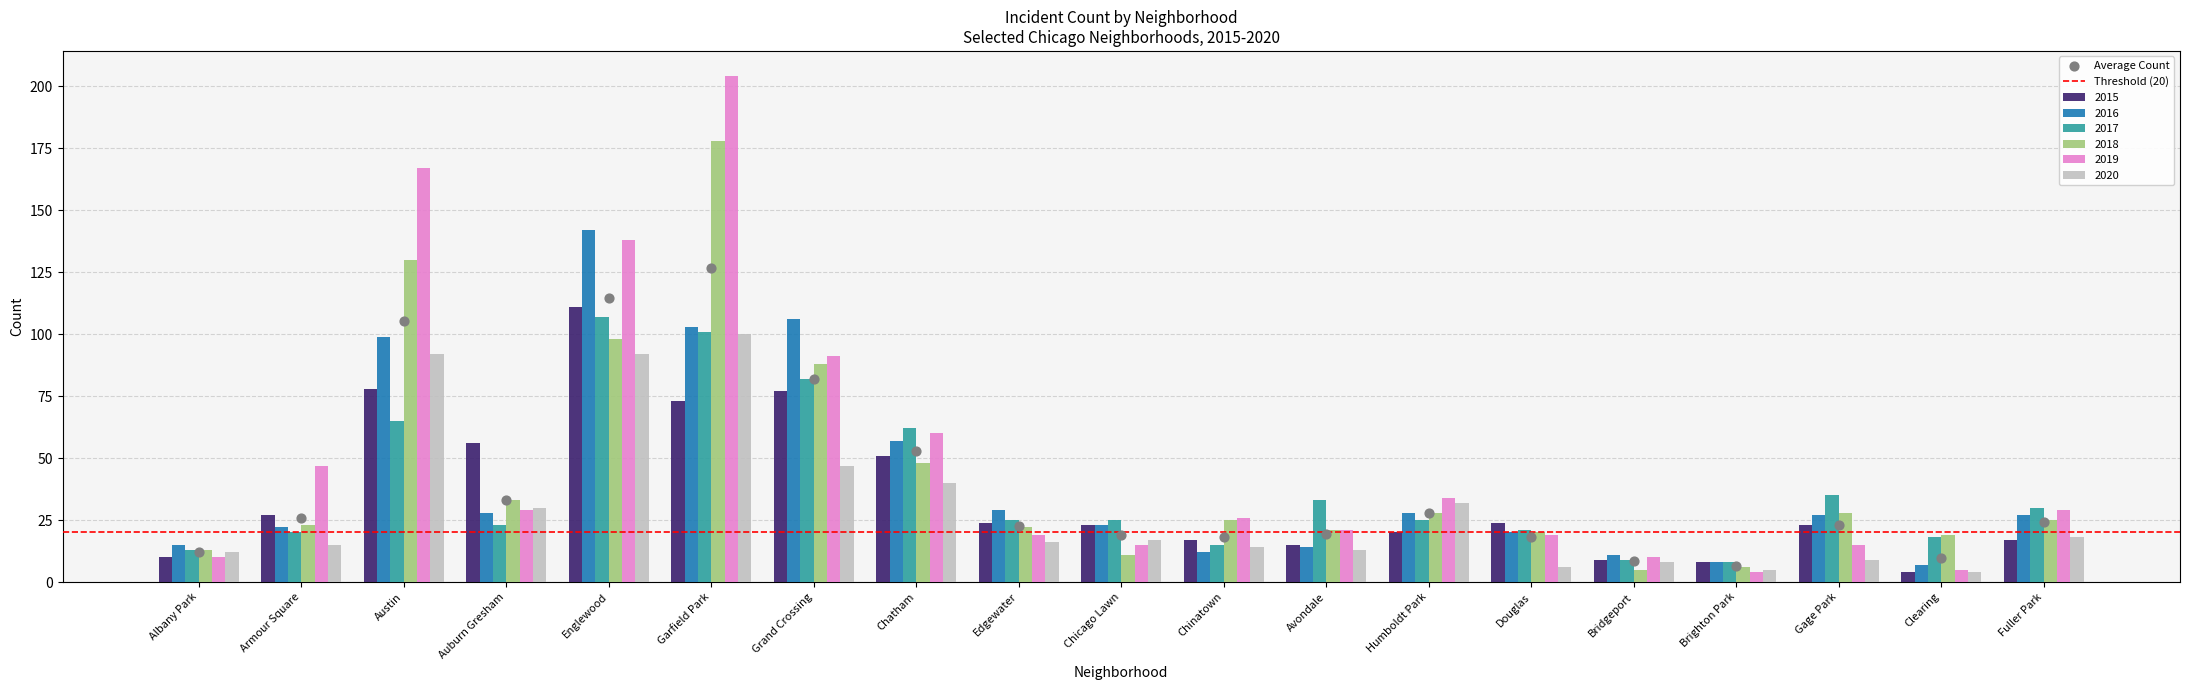

What is the total value across all series at Garfield Park?

759